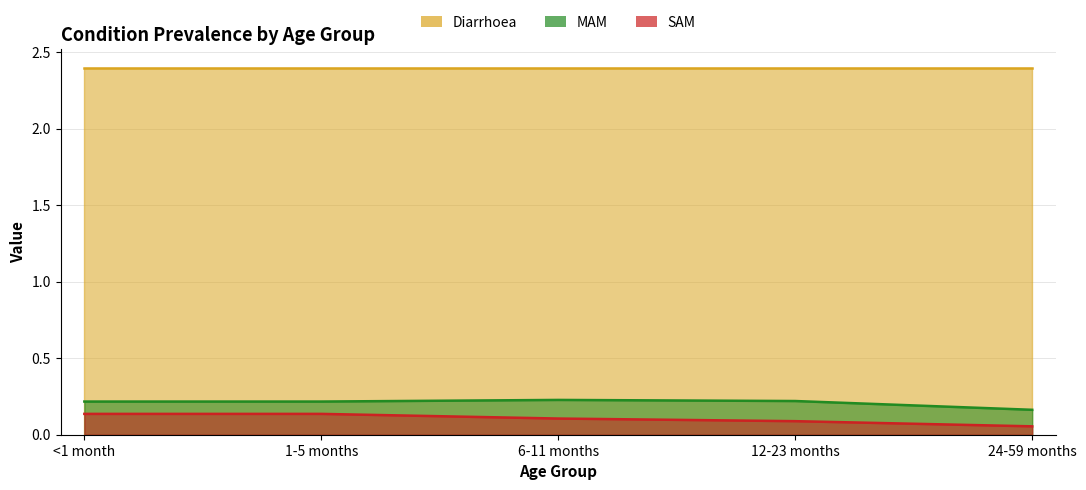

At which label is MAM closest to 0?

24-59 months